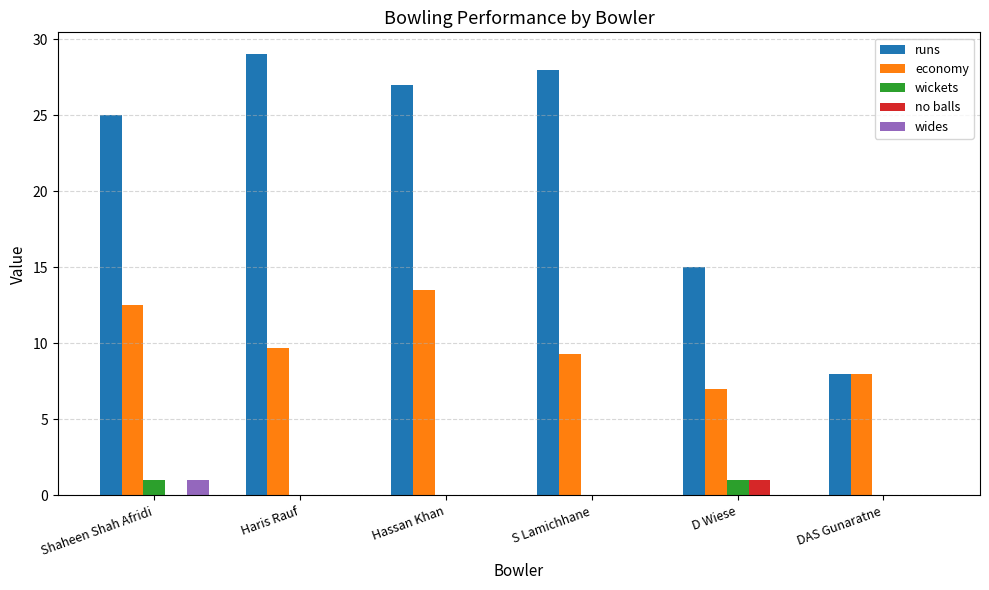

Where does the economy series first go above 9?

Shaheen Shah Afridi